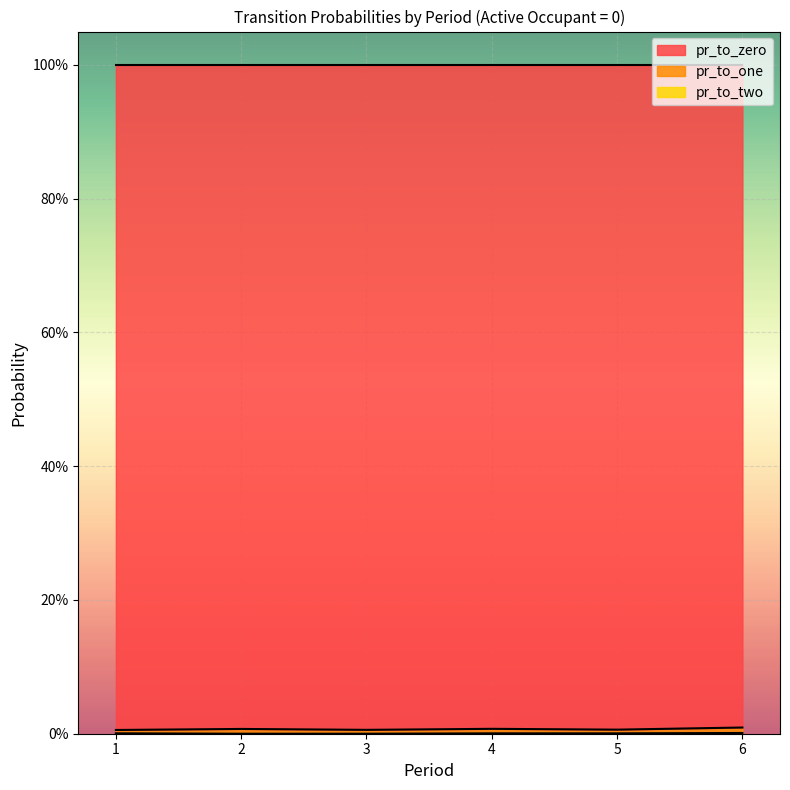

How many values in the pr_to_two series exceed 0?

4